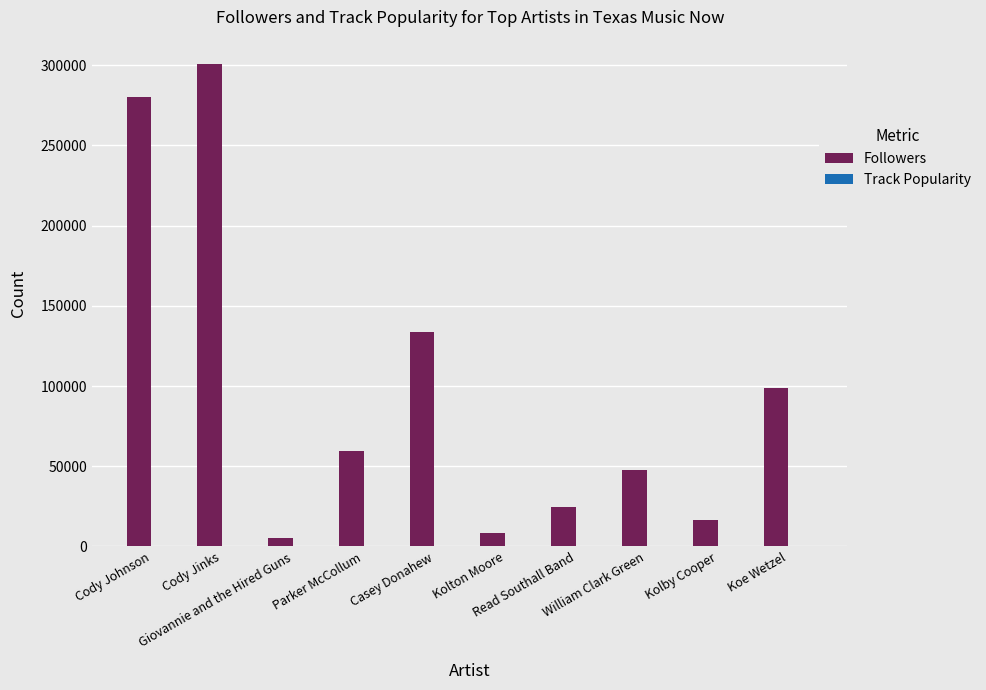

What is the sum of all Followers values?

974946